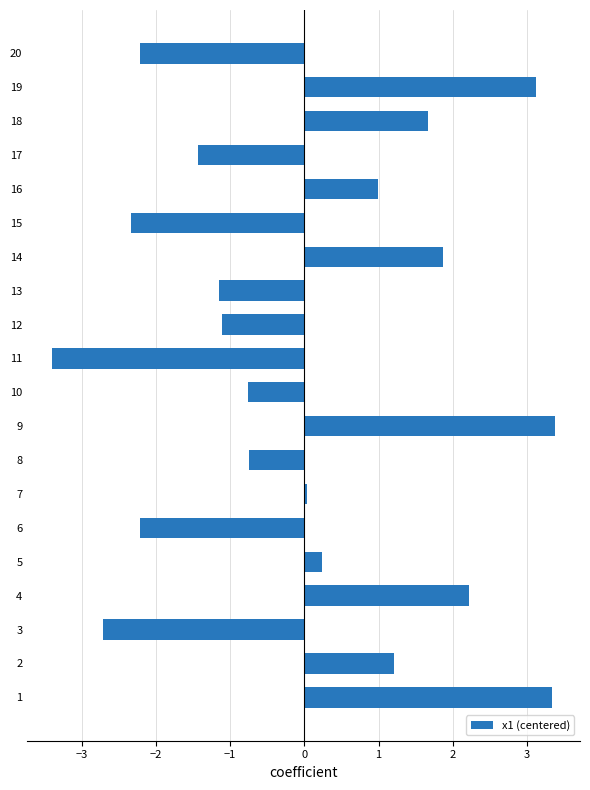

Between 9 and 3, which is larger?

9